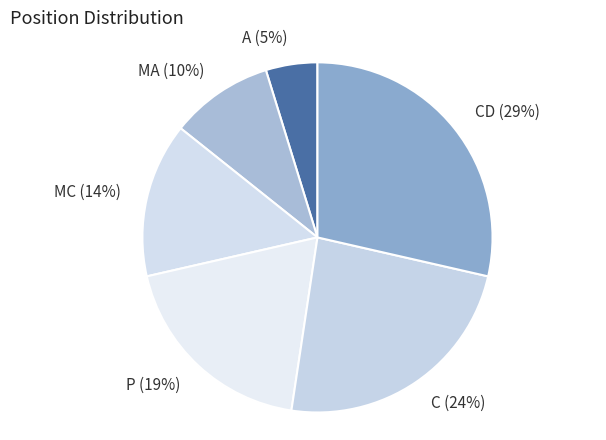

Is the sum of MA (10%) and A (5%) greater than half?

No